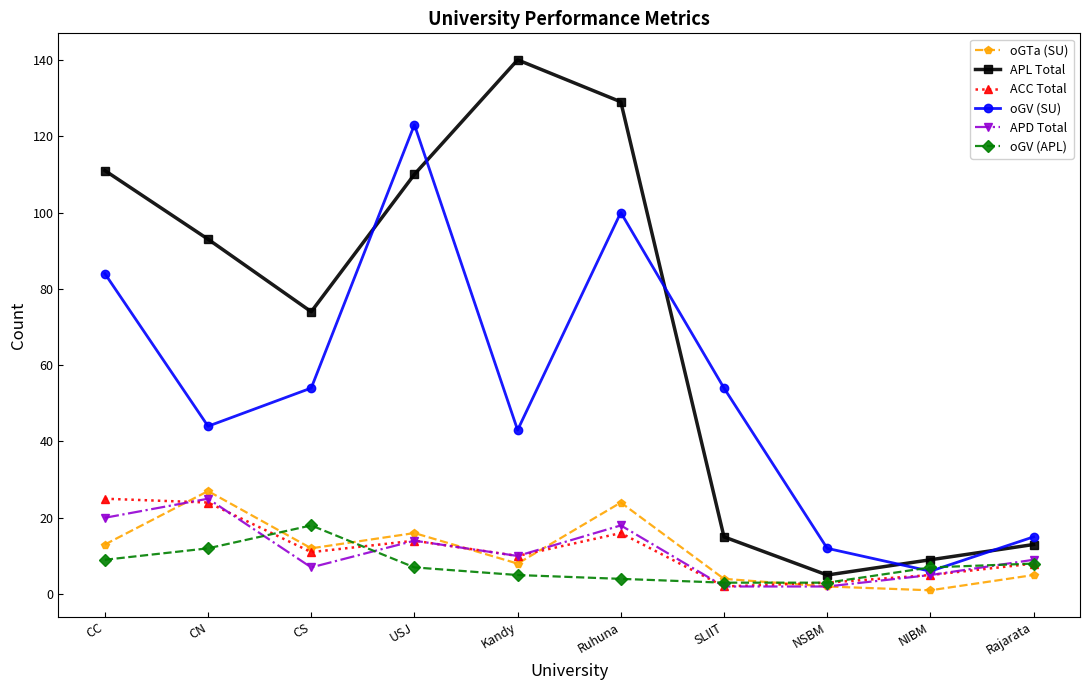

What position from the left is NSBM?

8